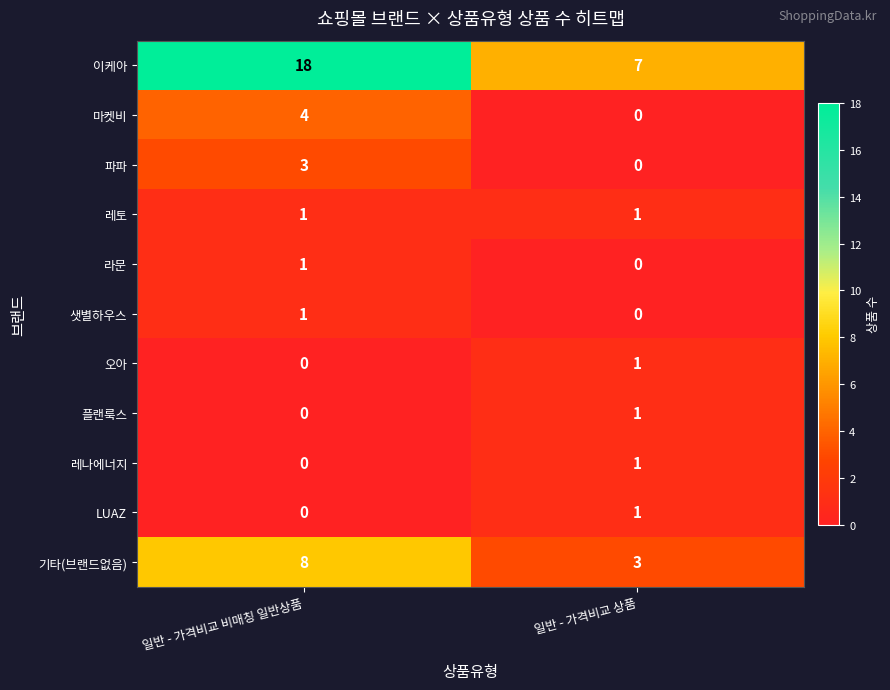

What is the average value of the 기타(브랜드없음) series?

6